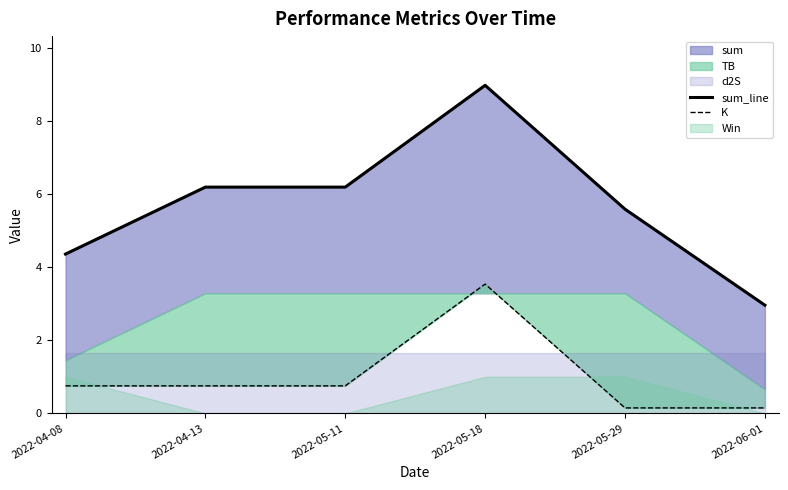

List the labels in order of sum_line value, smallest first.

2022-06-01, 2022-04-08, 2022-05-29, 2022-04-13, 2022-05-11, 2022-05-18